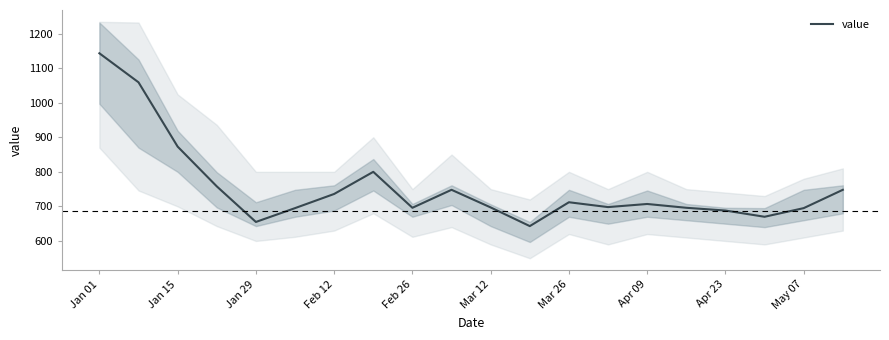

Where is value nearest to the value 893?

Jan 15